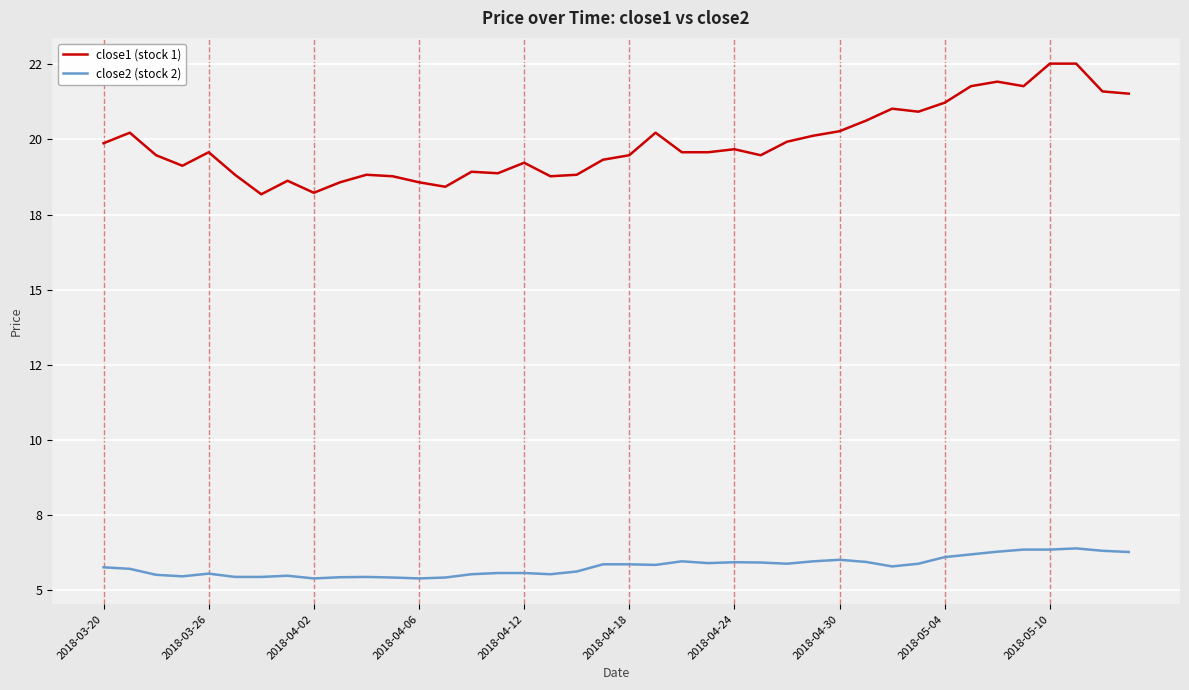

Reading right to left, list all the values displayed in this chart.

close1 (stock 1): 21.5	21.6	22.5	22.5	21.8	21.9	21.8	21.2	20.9	21.0	20.6	20.3	20.1	19.9	19.5	19.7	19.6	19.6	20.2	19.5	19.3	18.8	18.8	19.2	18.9	18.9	18.4	18.6	18.8	18.8	18.6	18.2	18.6	18.2	18.8	19.6	19.1	19.5	20.2	19.9
close2 (stock 2): 6.3	6.3	6.4	6.3	6.3	6.3	6.2	6.1	5.9	5.8	5.9	6.0	6.0	5.9	5.9	5.9	5.9	6.0	5.8	5.9	5.9	5.6	5.5	5.6	5.6	5.5	5.4	5.4	5.4	5.4	5.4	5.4	5.5	5.4	5.4	5.5	5.5	5.5	5.7	5.8